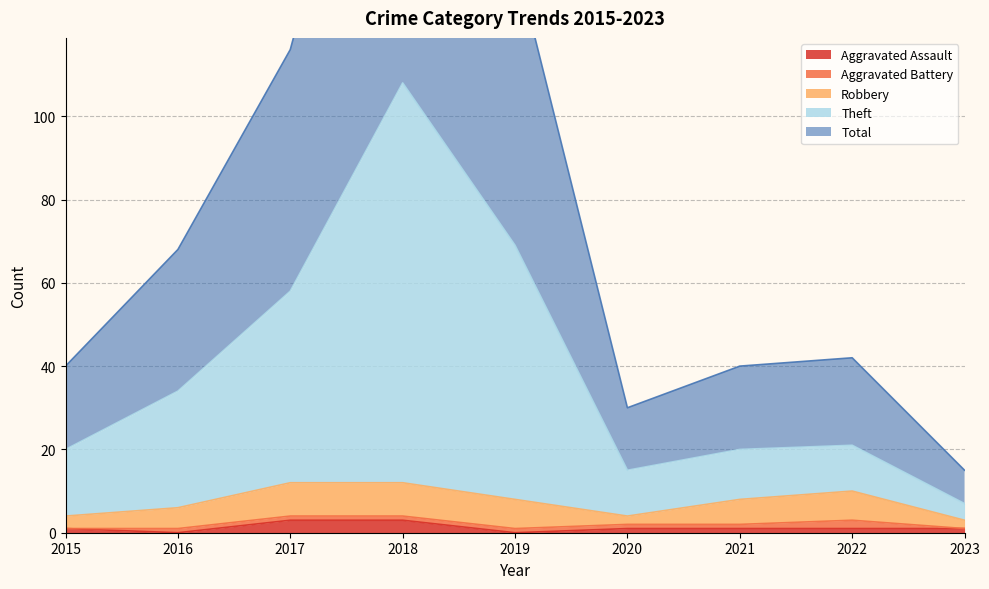

Is it true that Total equals 32 at 2019?

False